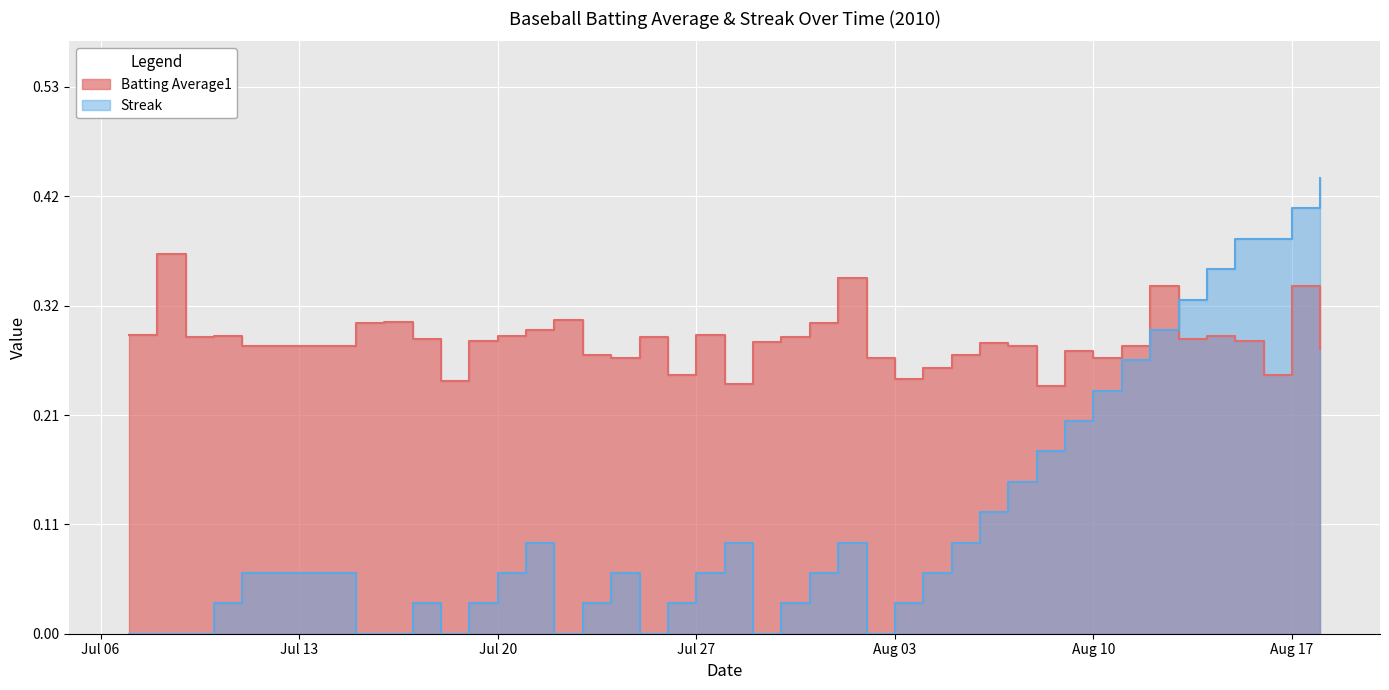

Which series has the largest total across all categories?

Batting Average1